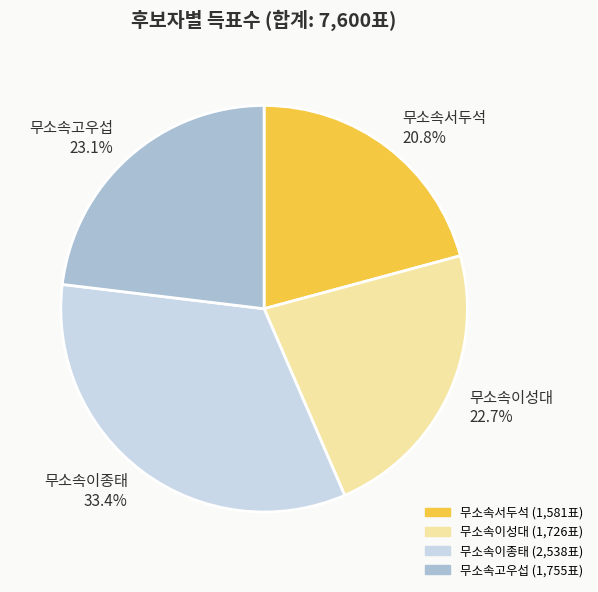

Approximately how many times larger is the value at 무소속이종태 compared to 무소속이성대?

1.5